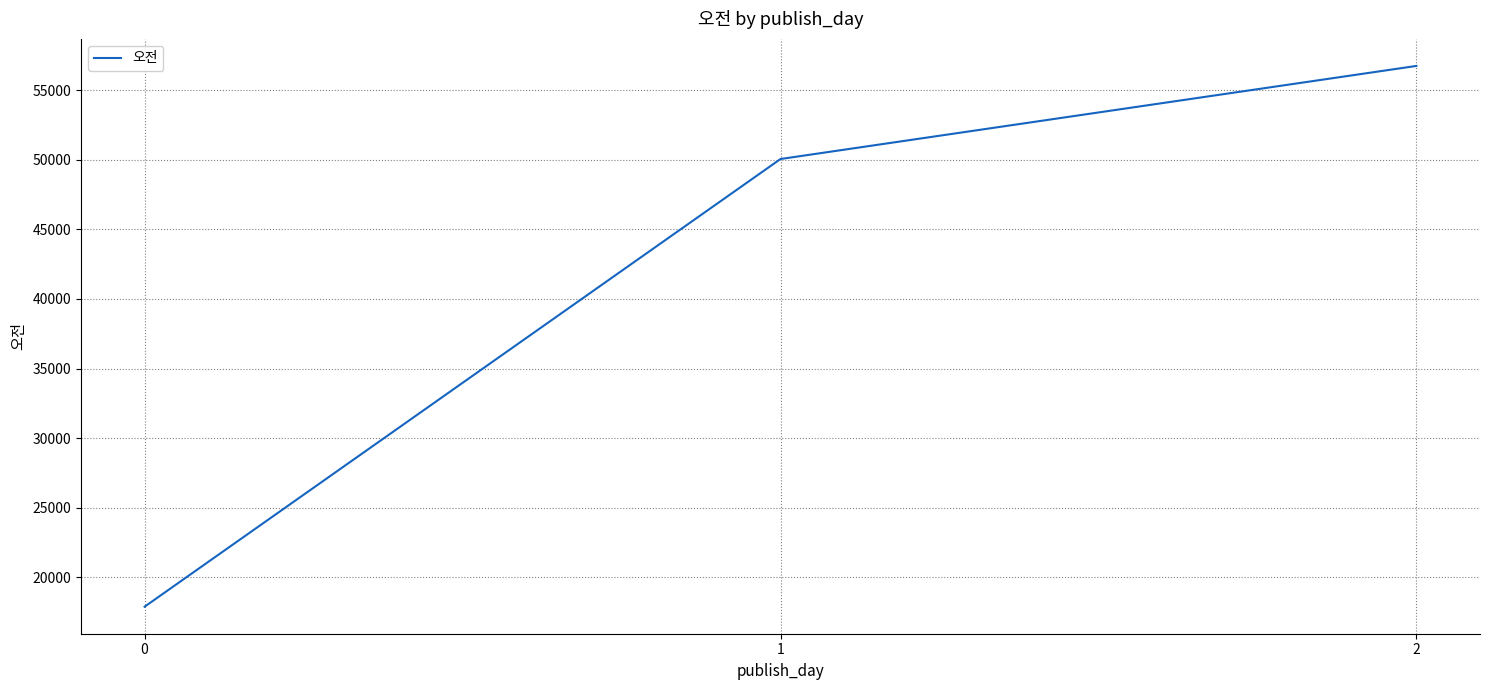

Where is the data nearest to the value 37318?

1